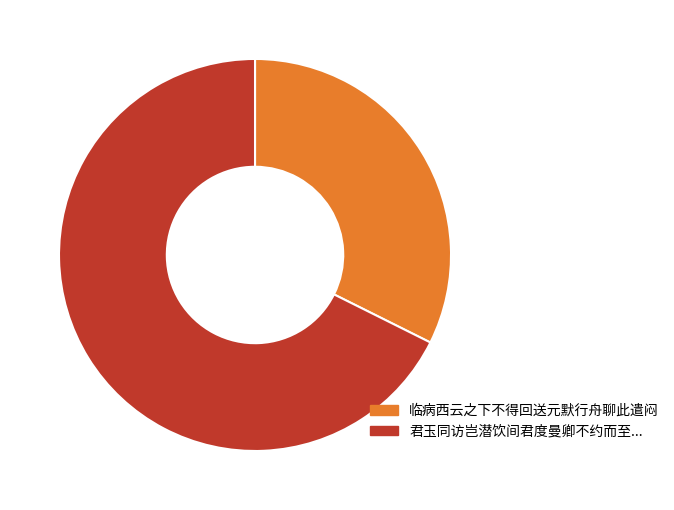

Which slice is the largest?

君玉同访岂潜饮间君度曼卿不约而至...